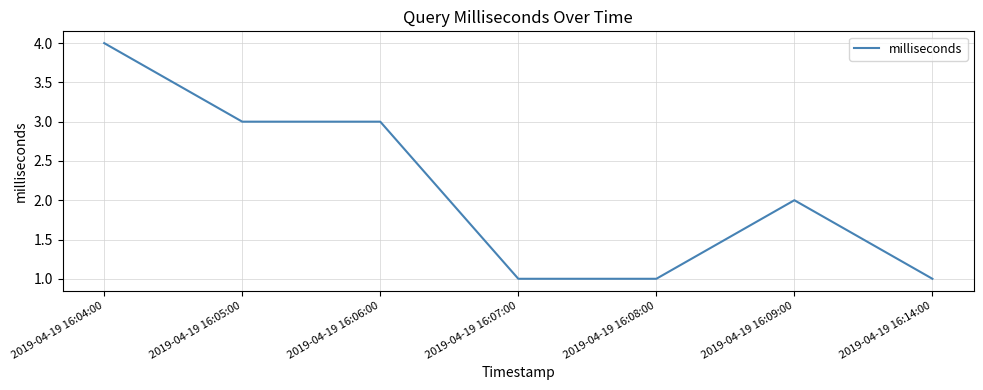

Is it true that the value at 2019-04-19 16:07:00 is 0?

False